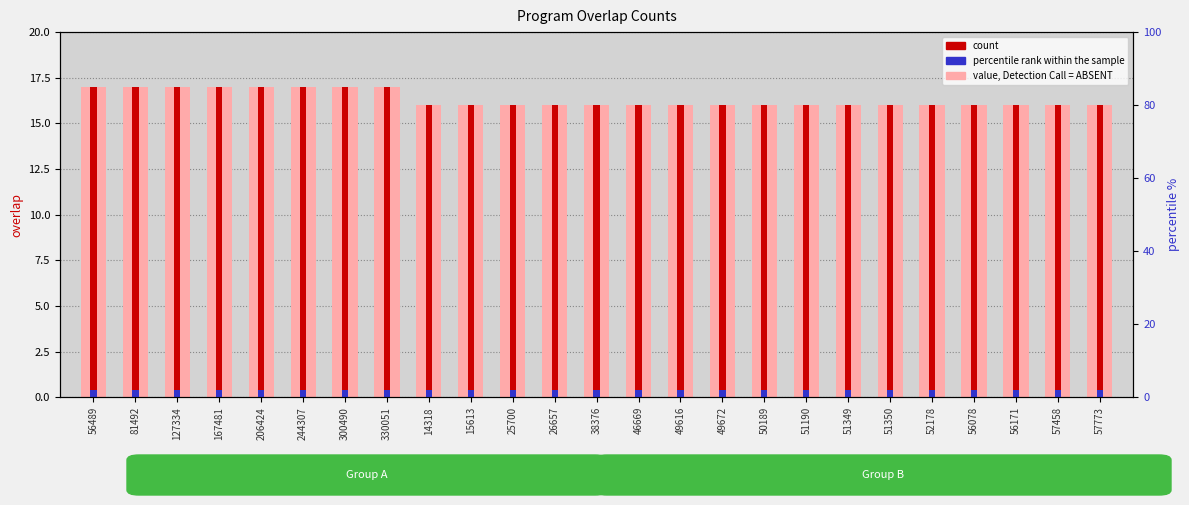

What is the approximate value of value, Detection Call = ABSENT at 56078?

16.0